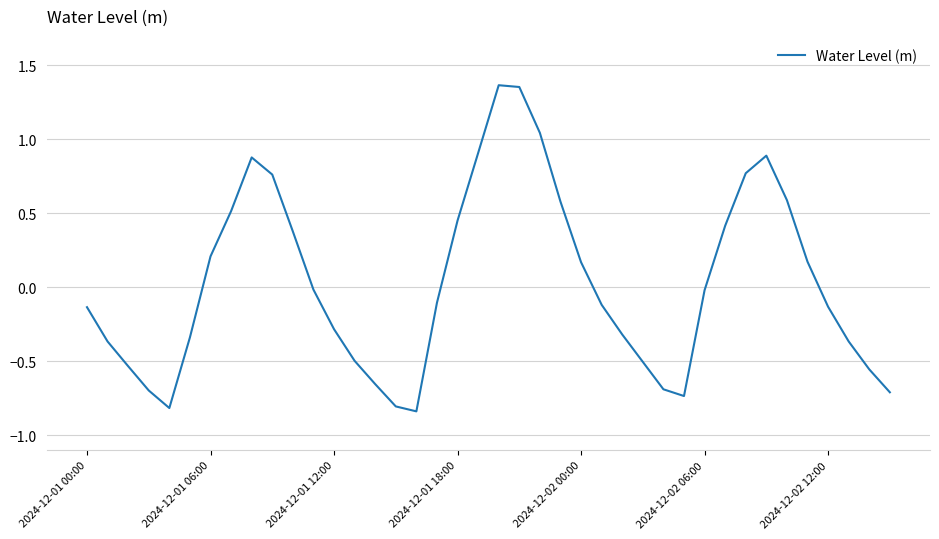

What is the difference between the second highest and second lowest values?

2.2